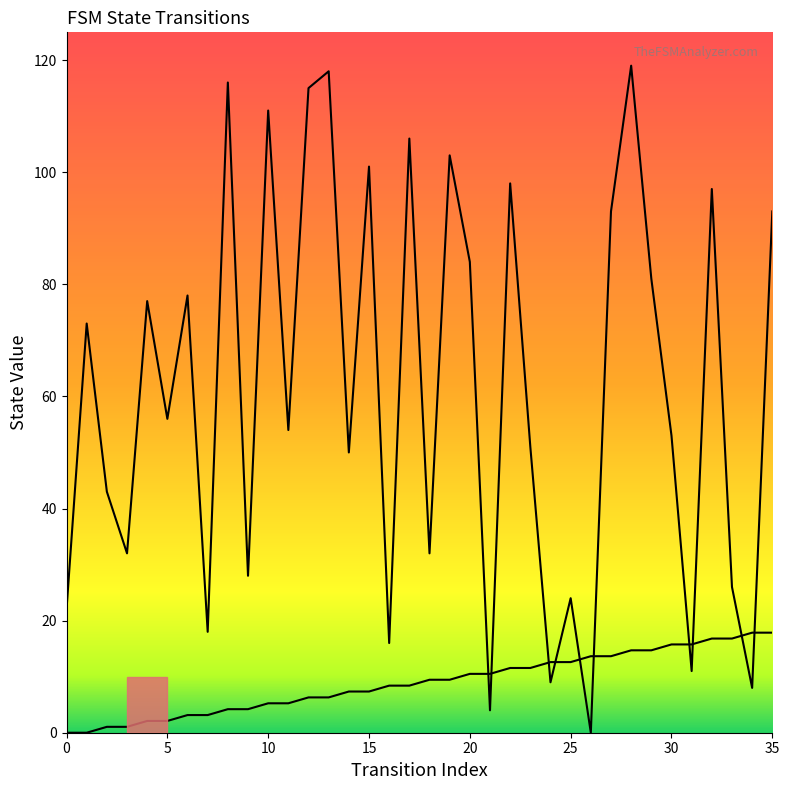

Reading left to right, list all the values displayed in this chart.

source_state: 0=0.0	1=0.0	2=1.1	3=1.1	4=2.1	5=2.1	6=3.2	7=3.2	8=4.2	9=4.2	10=5.2	11=5.2	12=6.3	13=6.3	14=7.4	15=7.4	16=8.4	17=8.4	18=9.5	19=9.5	20=10.5	21=10.5	22=11.6	23=11.6	24=12.6	25=12.6	26=13.7	27=13.7	28=14.7	29=14.7	30=15.8	31=15.8	32=16.8	33=16.8	34=17.9	35=17.9
destination_state: 0=22.0	1=73.0	2=43.0	3=32.0	4=77.0	5=56.0	6=78.0	7=18.0	8=116.0	9=28.0	10=111.0	11=54.0	12=115.0	13=118.0	14=50.0	15=101.0	16=16.0	17=106.0	18=32.0	19=103.0	20=84.0	21=4.0	22=98.0	23=51.0	24=9.0	25=24.0	26=0.0	27=93.0	28=119.0	29=81.0	30=53.0	31=11.0	32=97.0	33=26.0	34=8.0	35=93.0